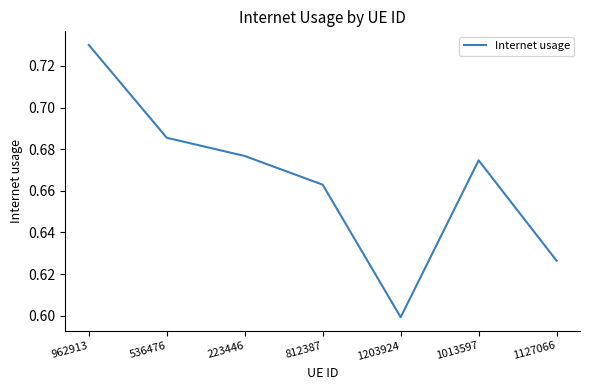

Which label corresponds to the largest value in the chart?

962913